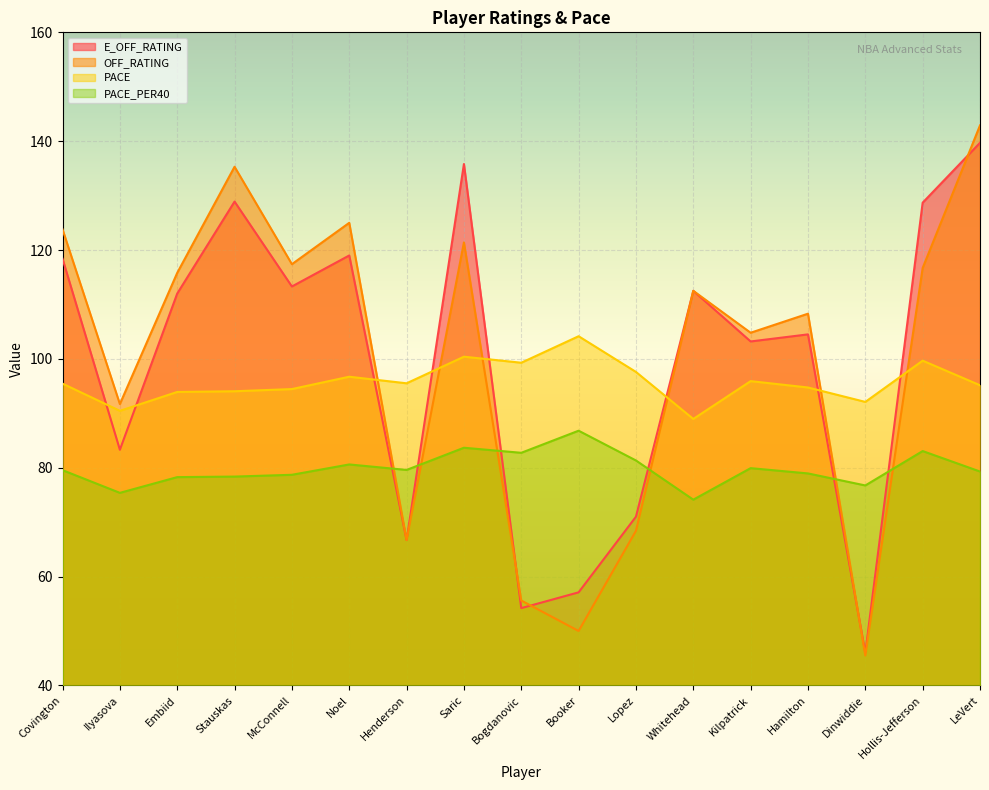

How many interior local peaks does the PACE_PER40 series have?

5